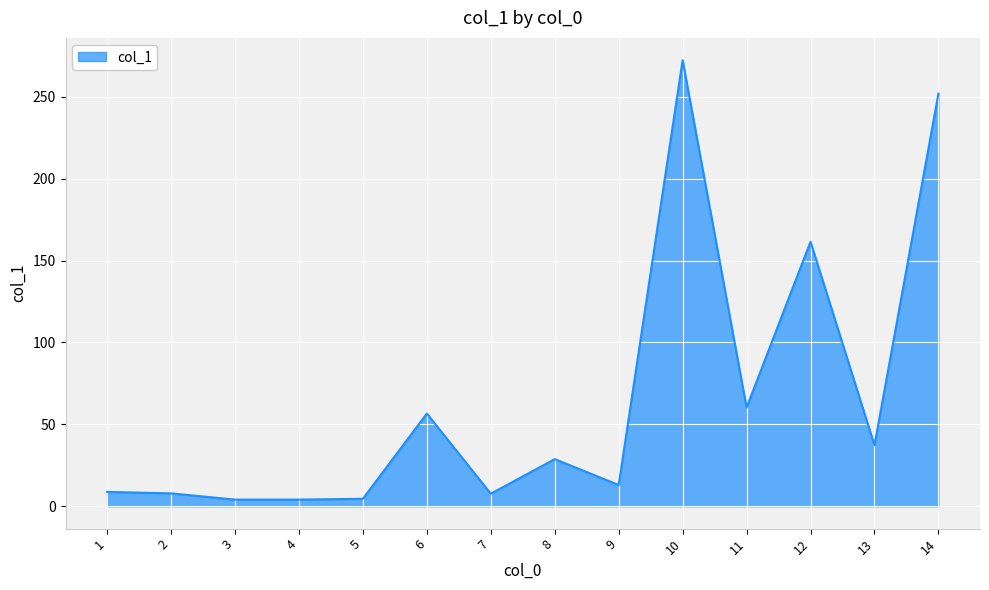

What is the minimum value shown in the chart?

4.1